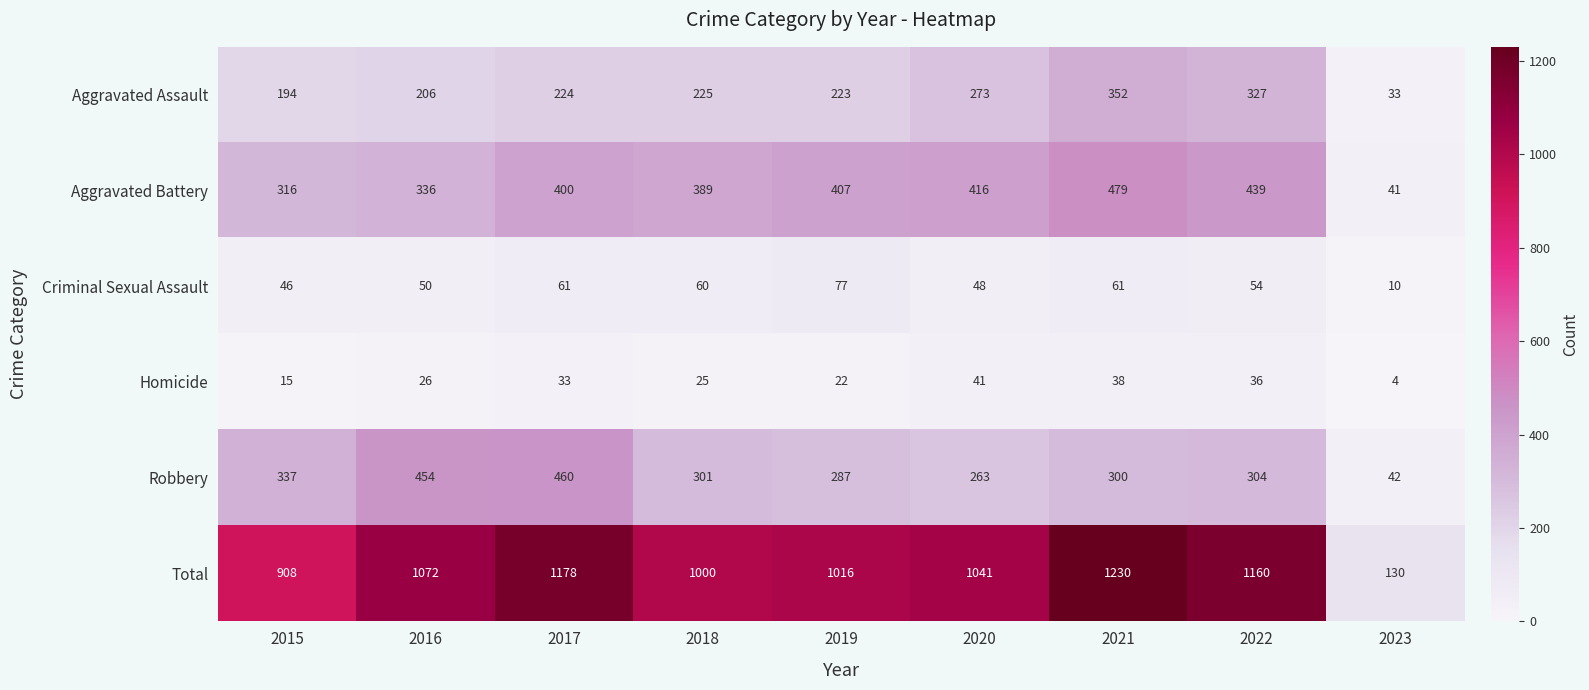

Where does the Robbery series first go above 301?

2015